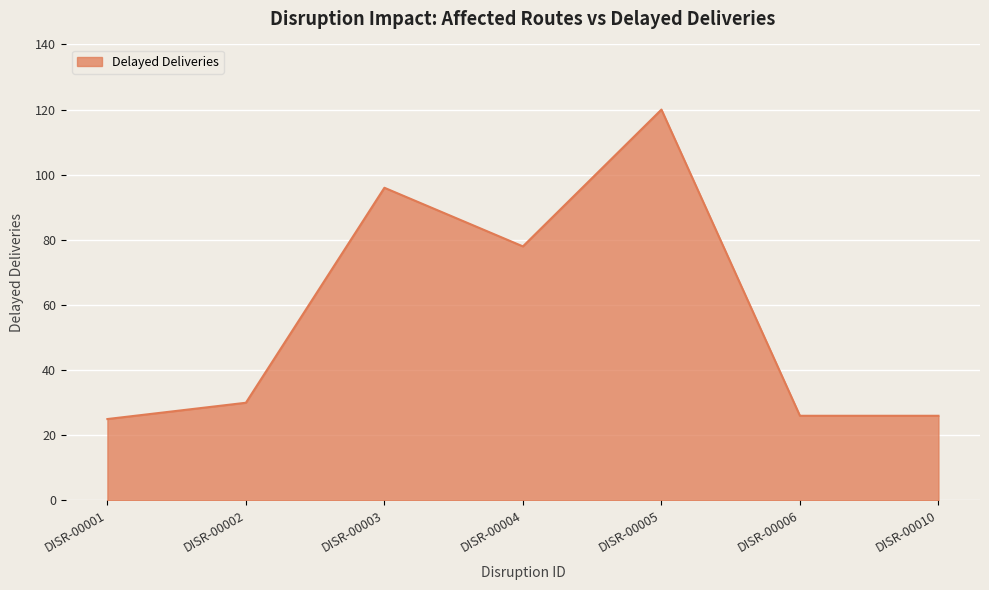

Reading left to right, list all the values displayed in this chart.

DISR-00001=25	DISR-00002=30	DISR-00003=96	DISR-00004=78	DISR-00005=120	DISR-00006=26	DISR-00010=26